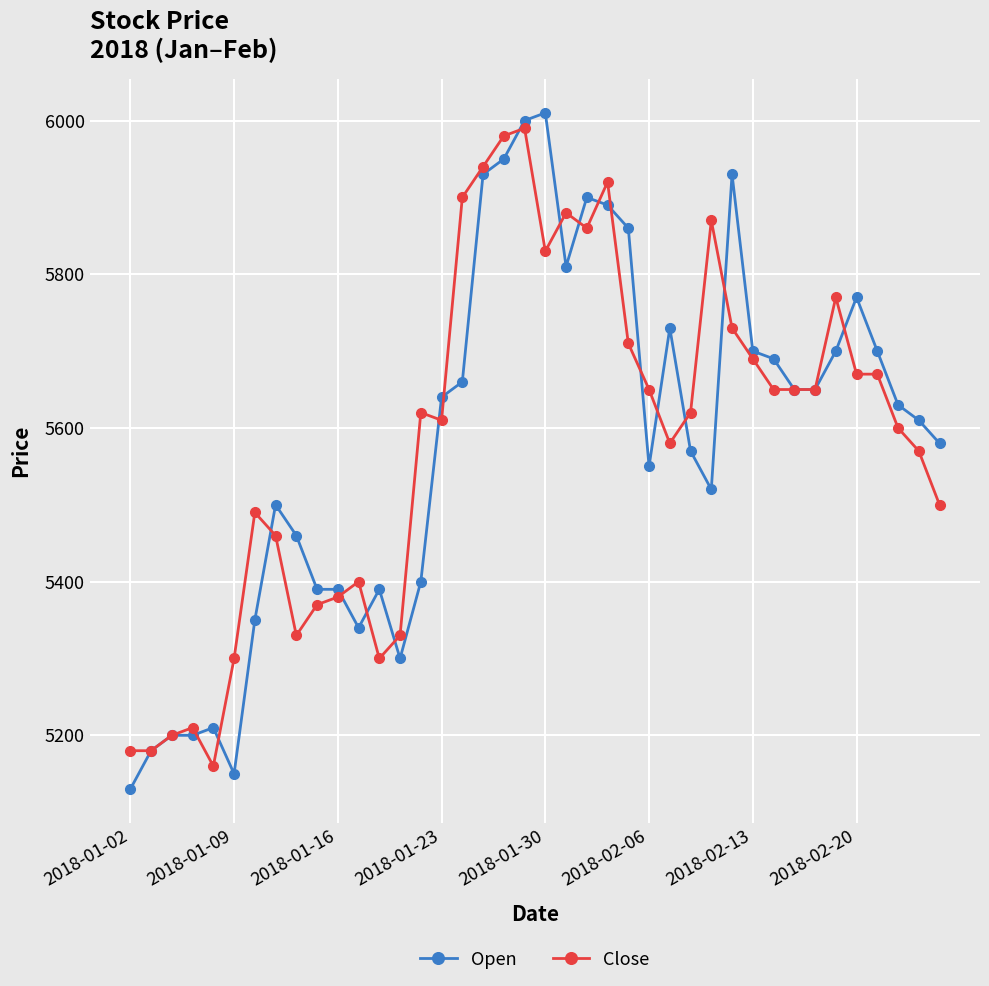

Reading left to right, extract all data points from this chart.

Open: 5130	5180	5200	5200	5210	5150	5350	5500	5460	5390	5390	5340	5390	5300	5400	5640	5660	5930	5950	6000	6010	5810	5900	5890	5860	5550	5730	5570	5520	5930	5700	5690	5650	5650	5700	5770	5700	5630	5610	5580
Close: 5180	5180	5200	5210	5160	5300	5490	5460	5330	5370	5380	5400	5300	5330	5620	5610	5900	5940	5980	5990	5830	5880	5860	5920	5710	5650	5580	5620	5870	5730	5690	5650	5650	5650	5770	5670	5670	5600	5570	5500